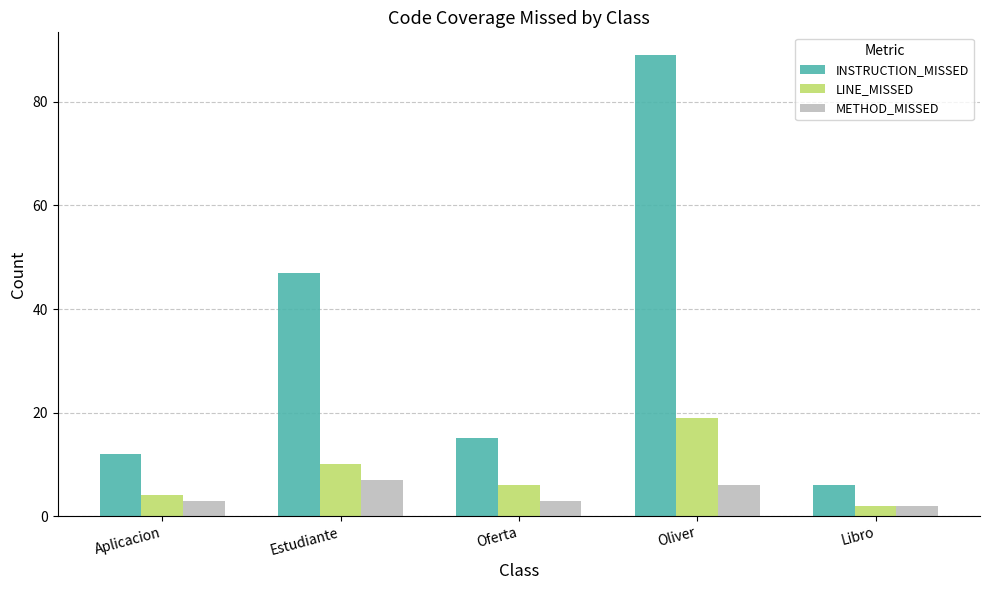

List the series in order of their peak value, highest first.

INSTRUCTION_MISSED, LINE_MISSED, METHOD_MISSED